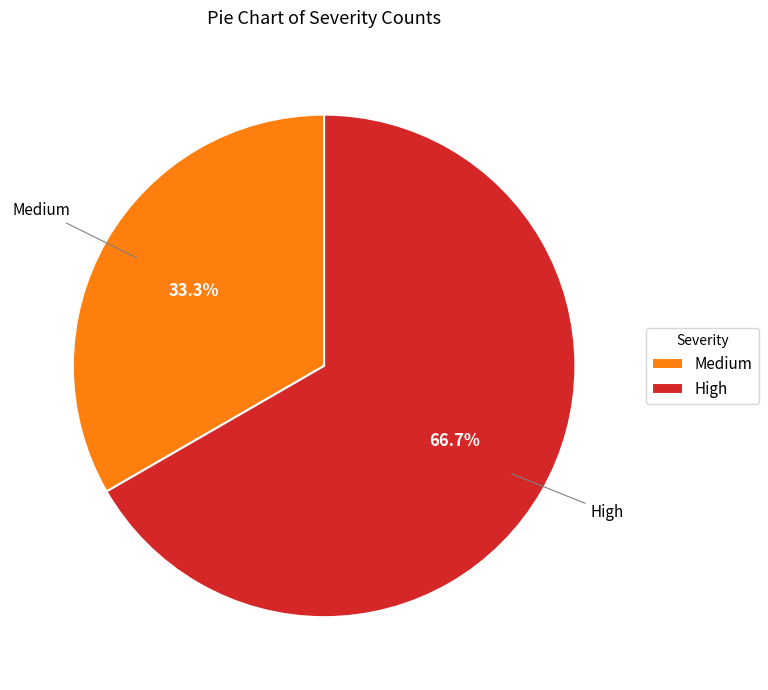

To the nearest percent, what portion does Medium represent?

33%